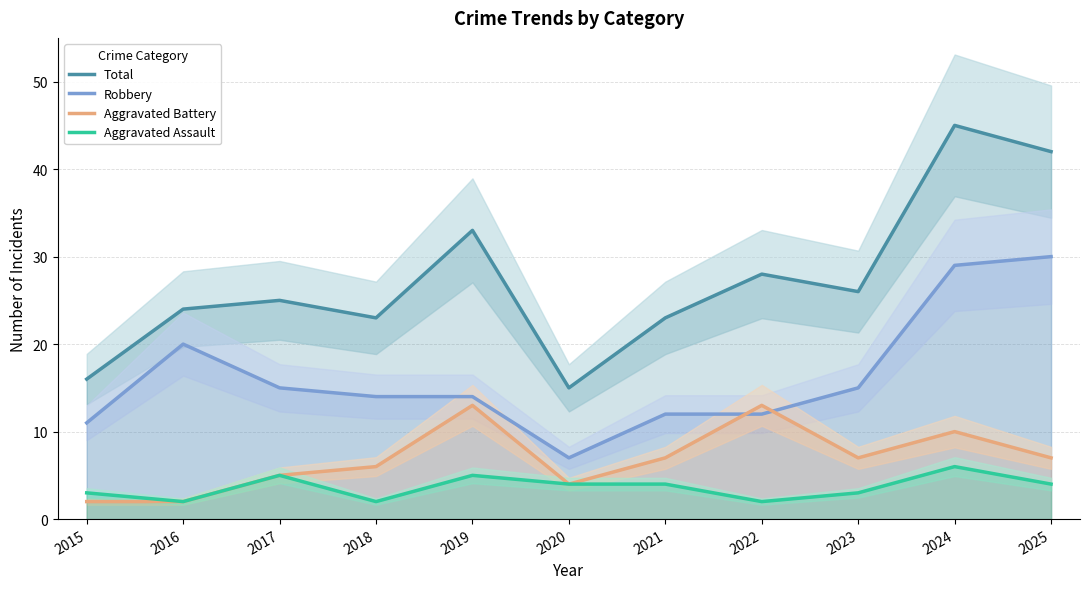

What is the difference between the maximum and second lowest values in the Total series?

29